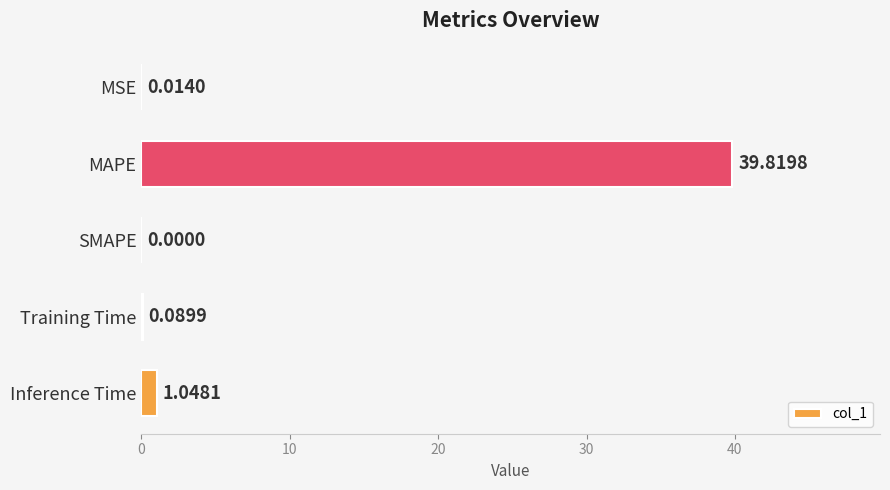

Which category has the highest value across all series?

MAPE